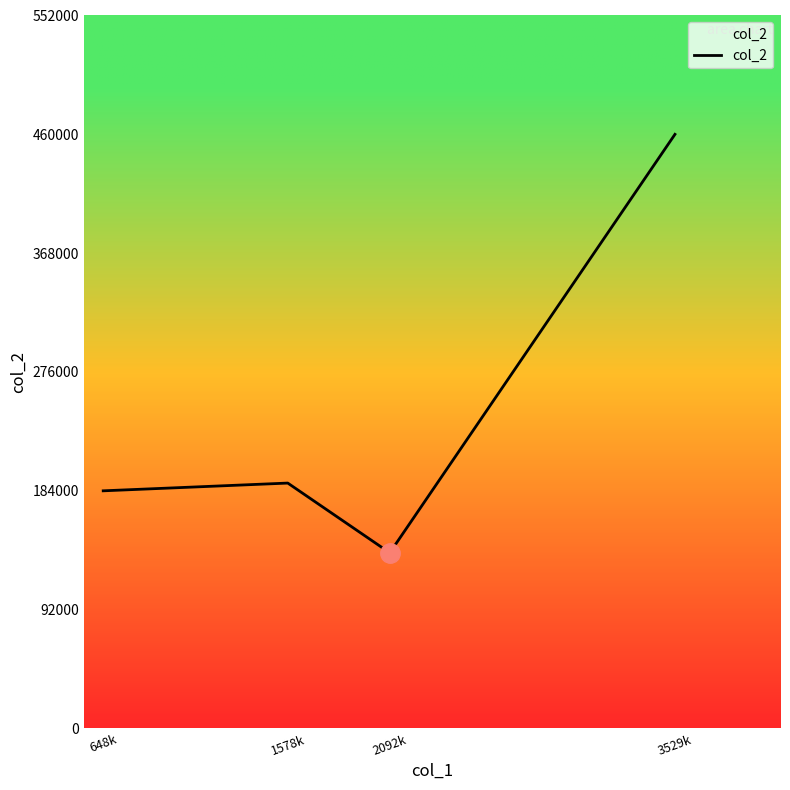

Which label corresponds to the largest value in the chart?

3529k